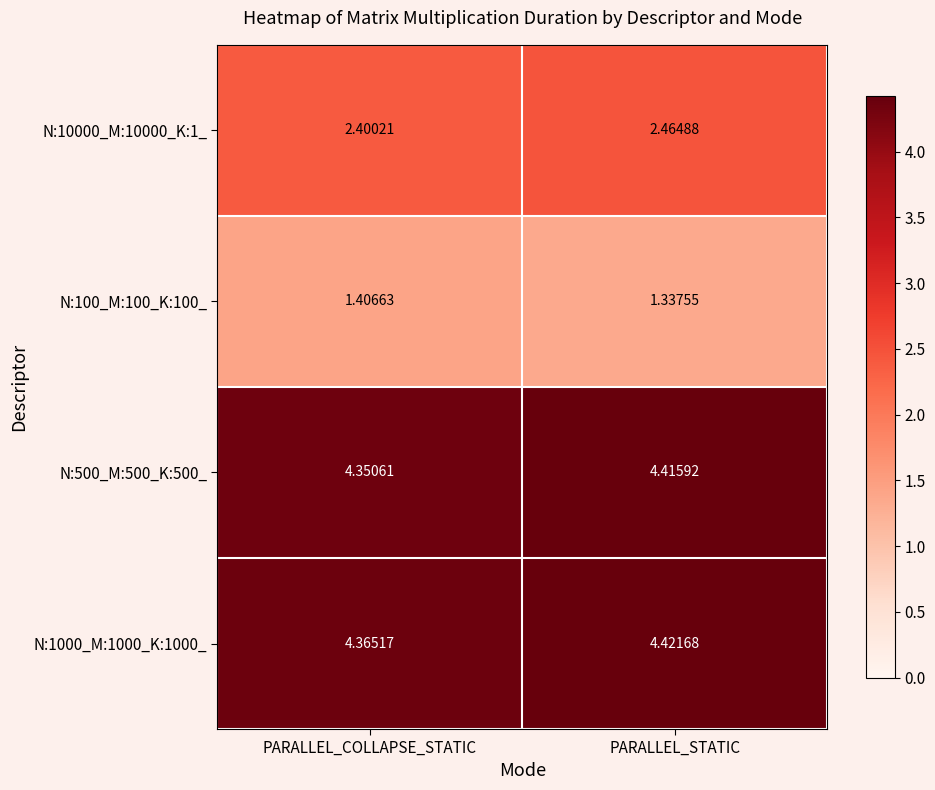

What is the spread (max minus min) of values at PARALLEL_STATIC?

3.1